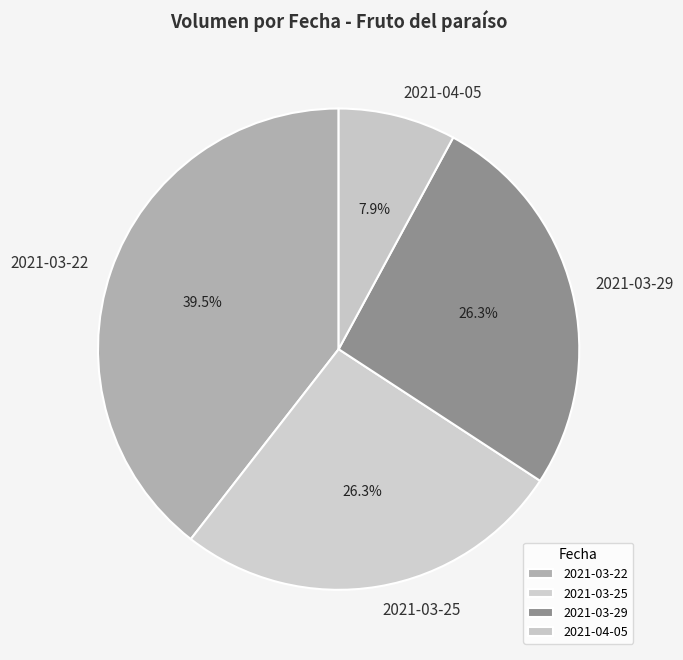

True or false: 2021-04-05 accounts for 1% of the total.

False